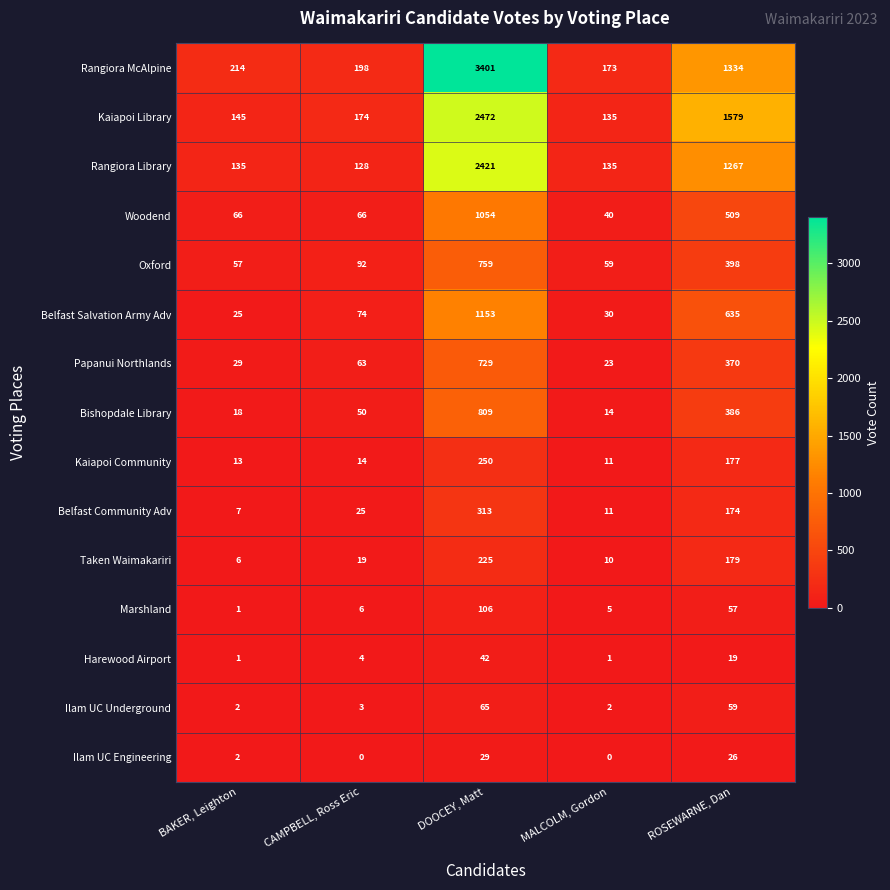

What is the difference between the Rangiora McAlpine values at MALCOLM, Gordon and DOOCEY, Matt?

3228